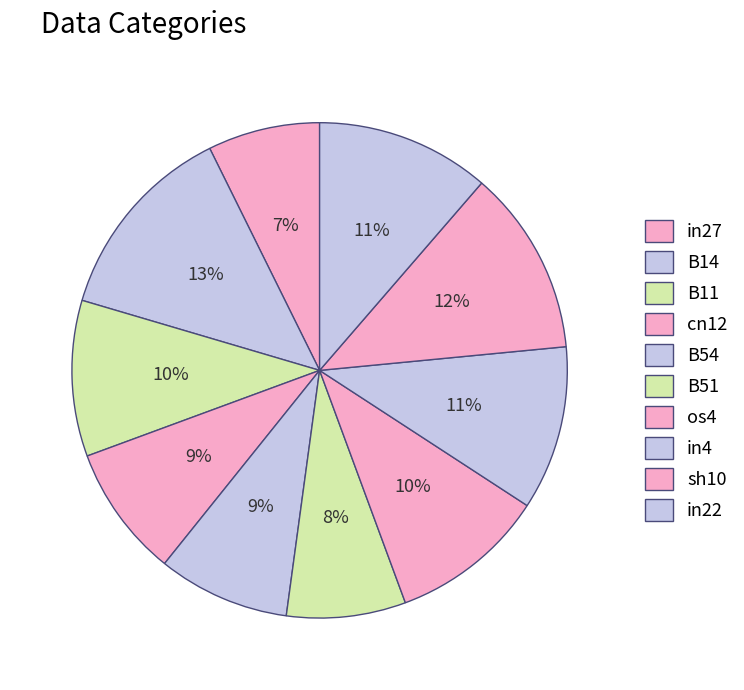

How many slices are in this pie chart?

10